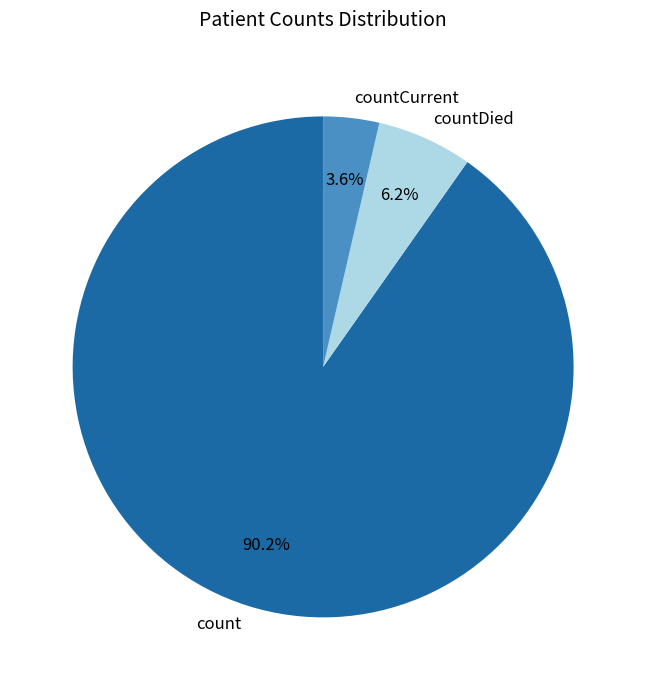

Is it true that countDied is 6% of the pie?

True